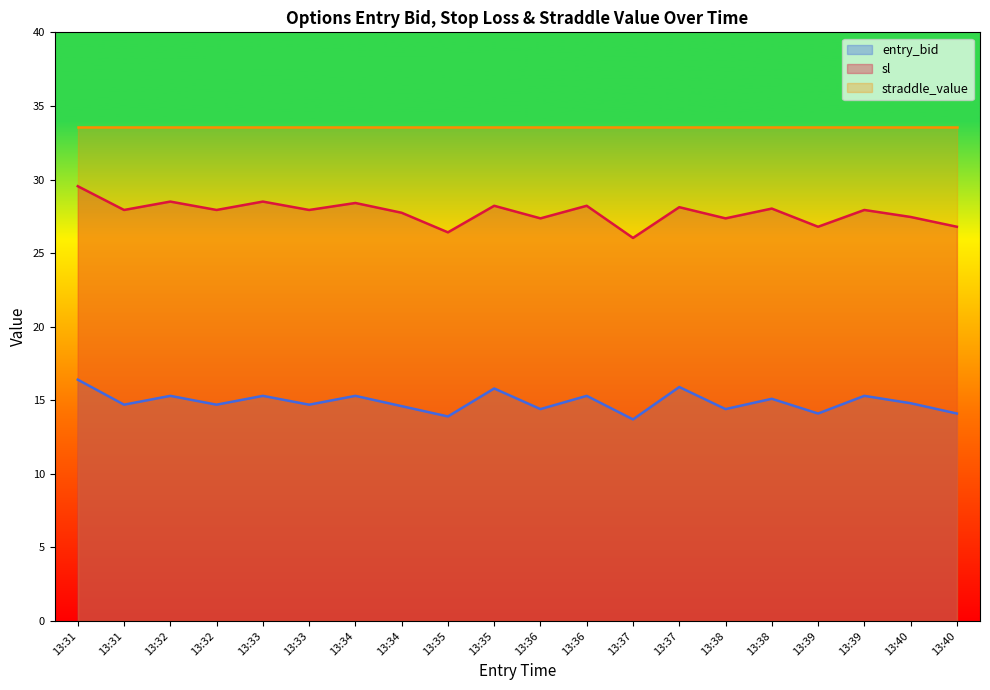

How many data points in sl are above 27?

16